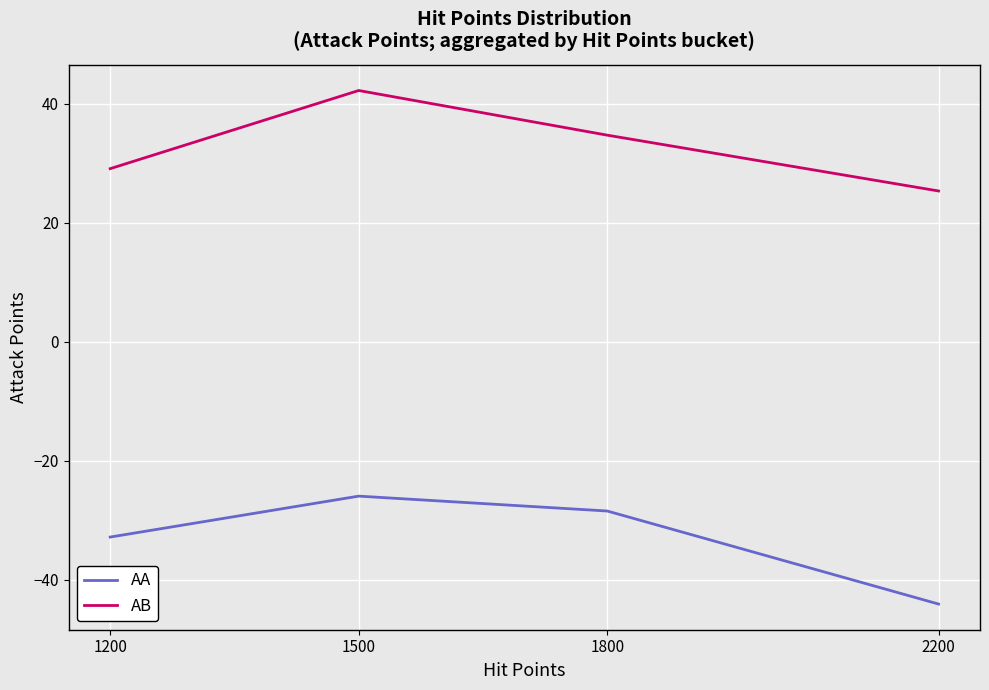

Reading left to right, what are all the values shown in this chart?

AA: 1200=-32.8	1500=-25.9	1800=-28.4	2200=-44.1
AB: 1200=29.1	1500=42.2	1800=34.7	2200=25.3